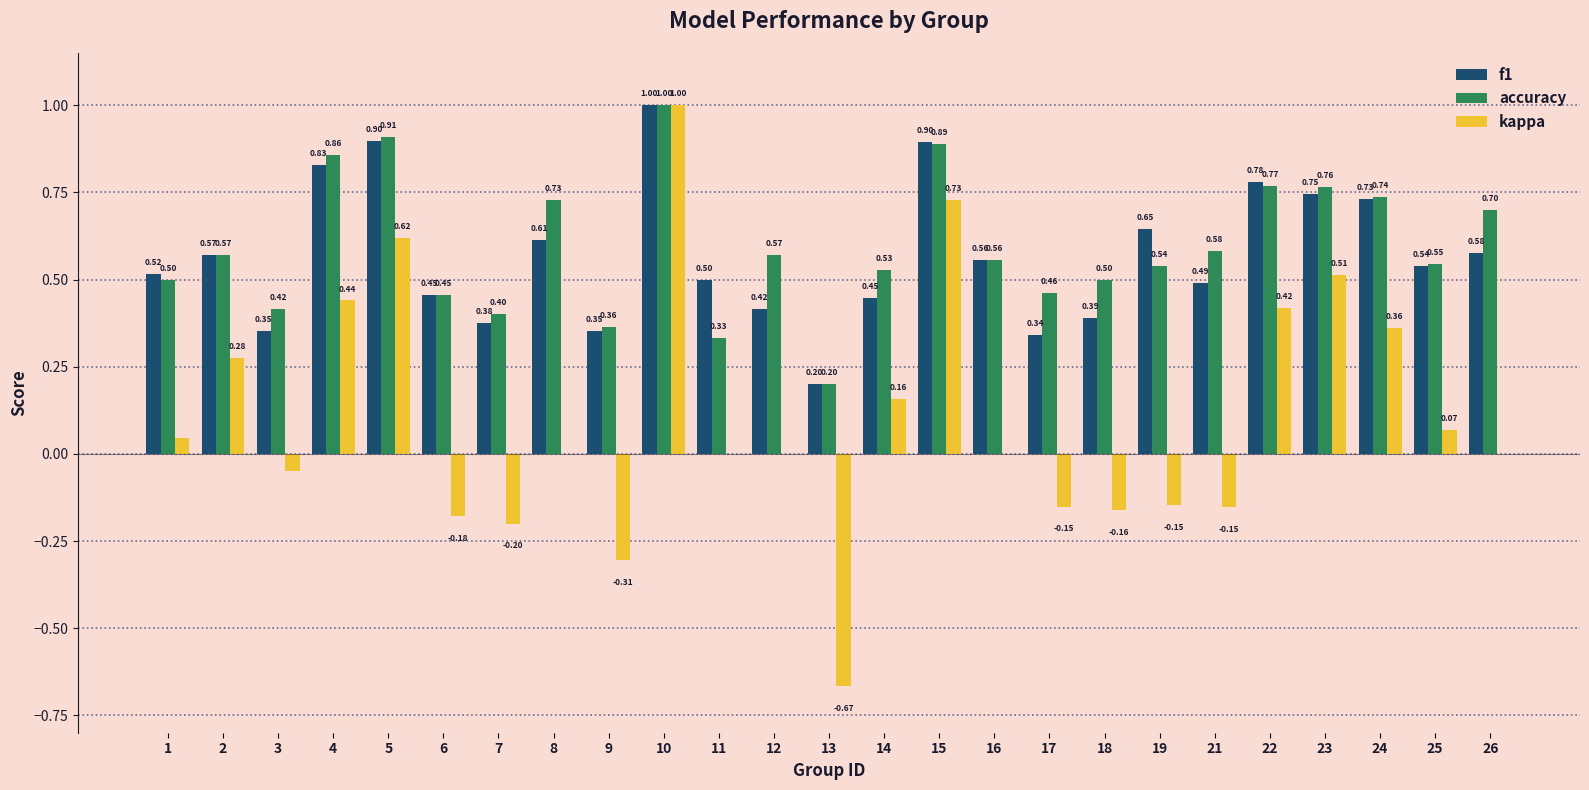

Which series changed the most between 10 and 11?

kappa